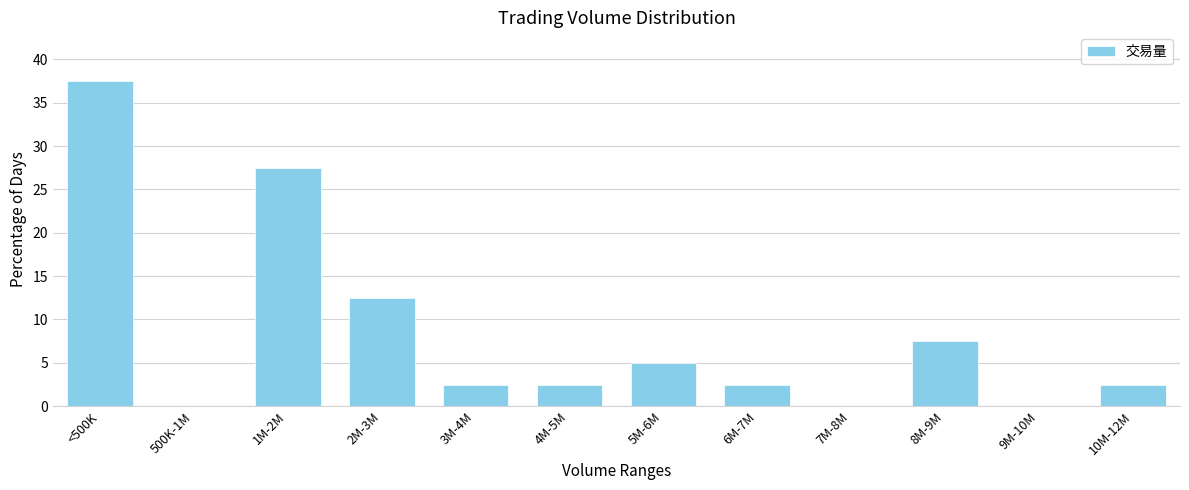

Reading left to right, extract all data points from this chart.

<500K=37.5	500K-1M=0.0	1M-2M=27.5	2M-3M=12.5	3M-4M=2.5	4M-5M=2.5	5M-6M=5.0	6M-7M=2.5	7M-8M=0.0	8M-9M=7.5	9M-10M=0.0	10M-12M=2.5